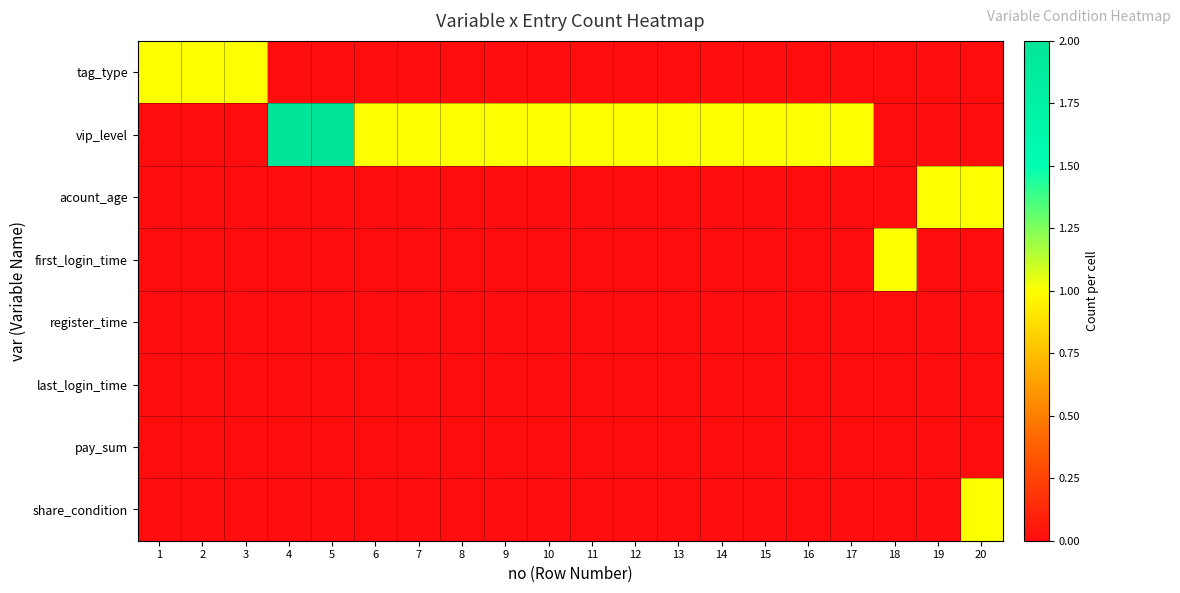

Reading left to right, extract all data points from this chart.

tag_type: 1=1	2=1	3=1	4=0	5=0	6=0	7=0	8=0	9=0	10=0	11=0	12=0	13=0	14=0	15=0	16=0	17=0	18=0	19=0	20=0
vip_level: 1=0	2=0	3=0	4=2	5=2	6=1	7=1	8=1	9=1	10=1	11=1	12=1	13=1	14=1	15=1	16=1	17=1	18=0	19=0	20=0
acount_age: 1=0	2=0	3=0	4=0	5=0	6=0	7=0	8=0	9=0	10=0	11=0	12=0	13=0	14=0	15=0	16=0	17=0	18=0	19=1	20=1
first_login_time: 1=0	2=0	3=0	4=0	5=0	6=0	7=0	8=0	9=0	10=0	11=0	12=0	13=0	14=0	15=0	16=0	17=0	18=1	19=0	20=0
register_time: 1=0	2=0	3=0	4=0	5=0	6=0	7=0	8=0	9=0	10=0	11=0	12=0	13=0	14=0	15=0	16=0	17=0	18=0	19=0	20=0
last_login_time: 1=0	2=0	3=0	4=0	5=0	6=0	7=0	8=0	9=0	10=0	11=0	12=0	13=0	14=0	15=0	16=0	17=0	18=0	19=0	20=0
pay_sum: 1=0	2=0	3=0	4=0	5=0	6=0	7=0	8=0	9=0	10=0	11=0	12=0	13=0	14=0	15=0	16=0	17=0	18=0	19=0	20=0
share_condition: 1=0	2=0	3=0	4=0	5=0	6=0	7=0	8=0	9=0	10=0	11=0	12=0	13=0	14=0	15=0	16=0	17=0	18=0	19=0	20=1